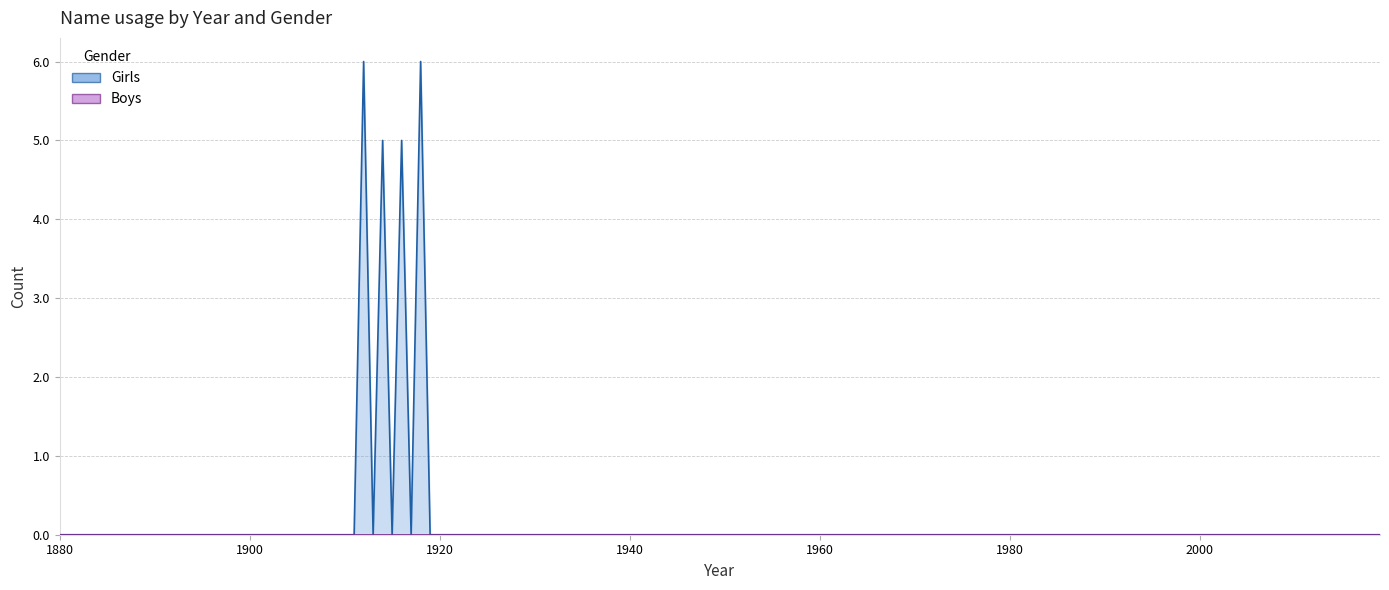

Which series changed the most between 1928 and 1950?

Girls